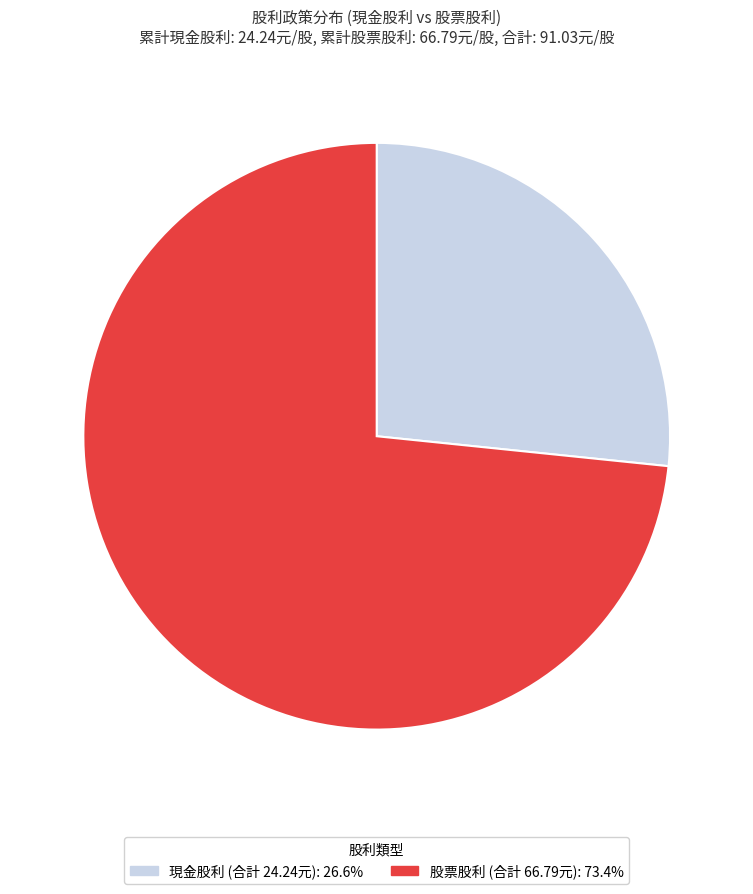

Does any single category account for the majority?

Yes